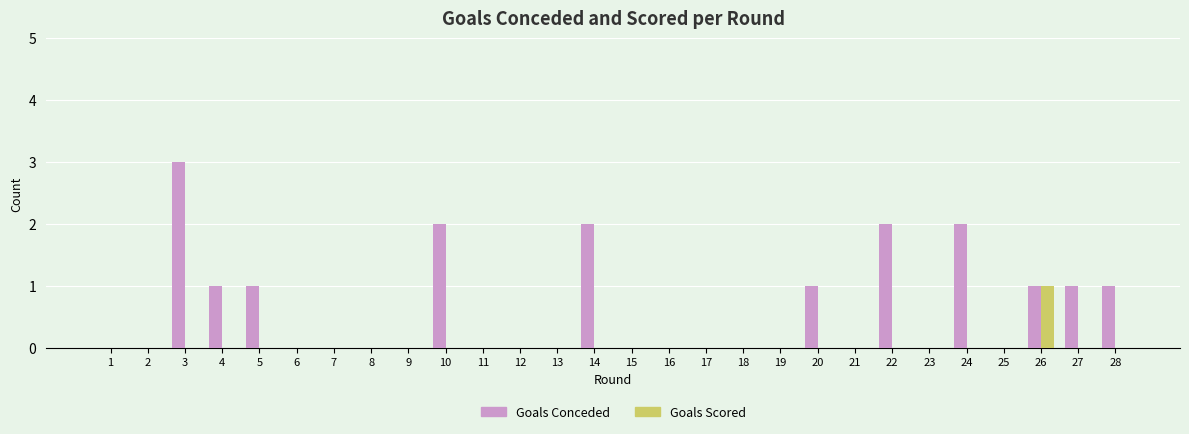

Are the bars horizontal?

No